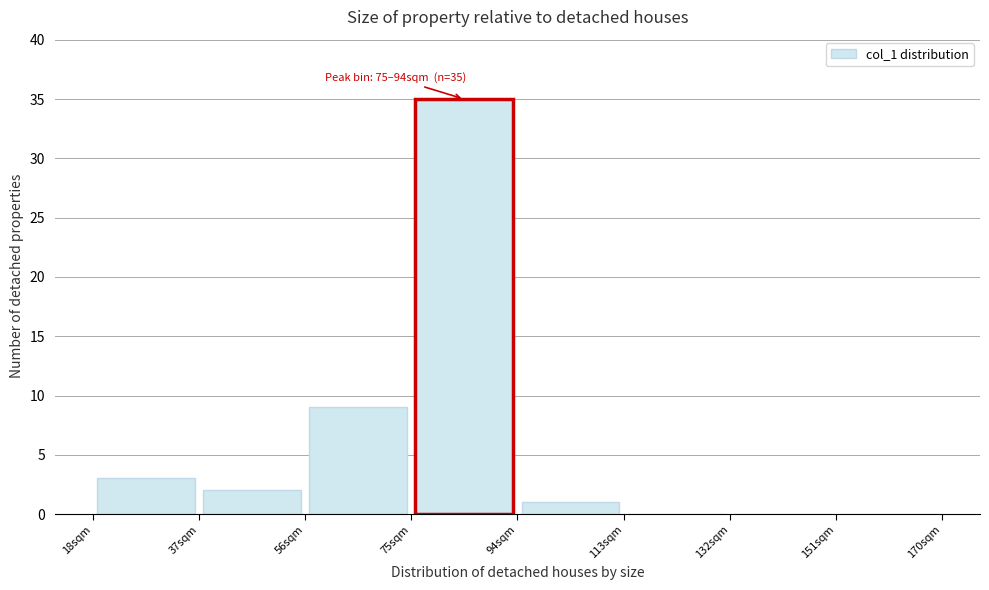

Which range on the x-axis has the tallest bar?

75 to 94